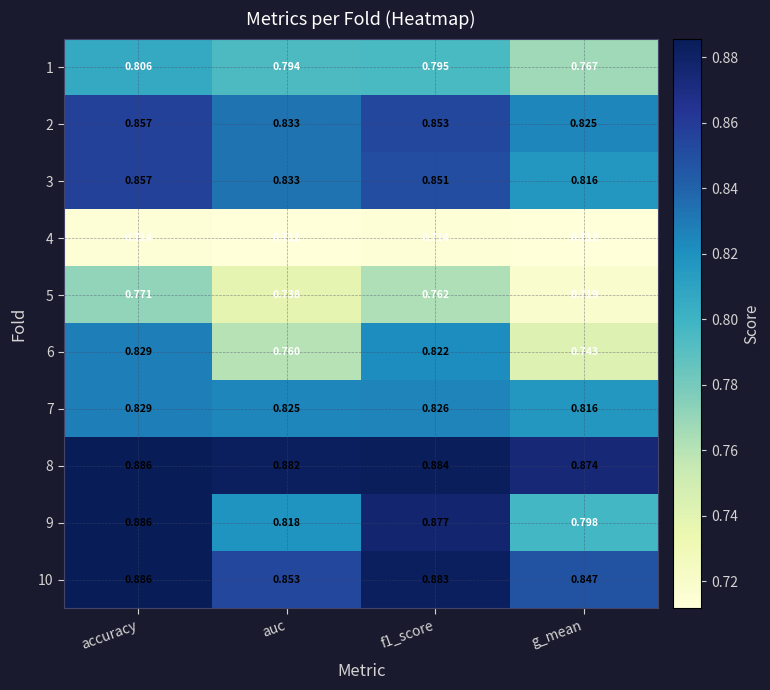

Which category has the highest value across all series?

accuracy